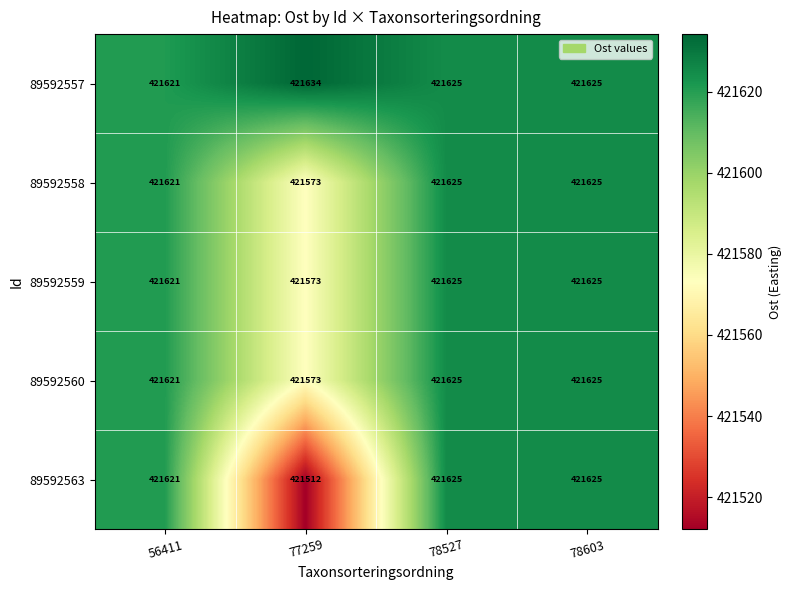

Reading left to right, transcribe all the data shown in this chart.

89592557: 421621	421634	421625	421625
89592558: 421621	421573	421625	421625
89592559: 421621	421573	421625	421625
89592560: 421621	421573	421625	421625
89592563: 421621	421512	421625	421625